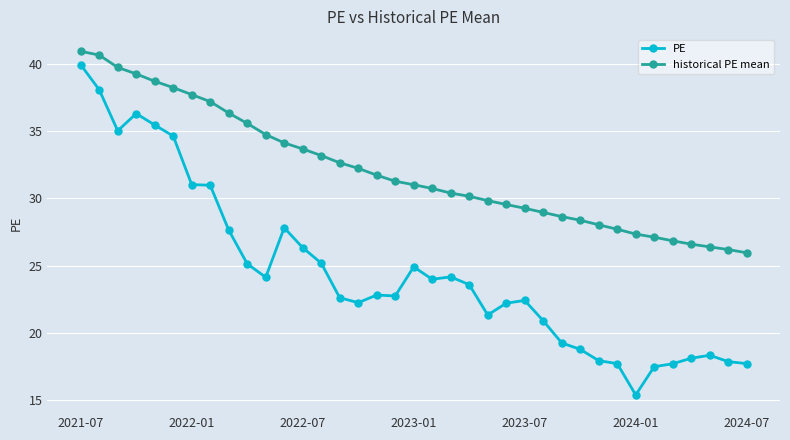

Which series has the largest range (max minus min)?

PE